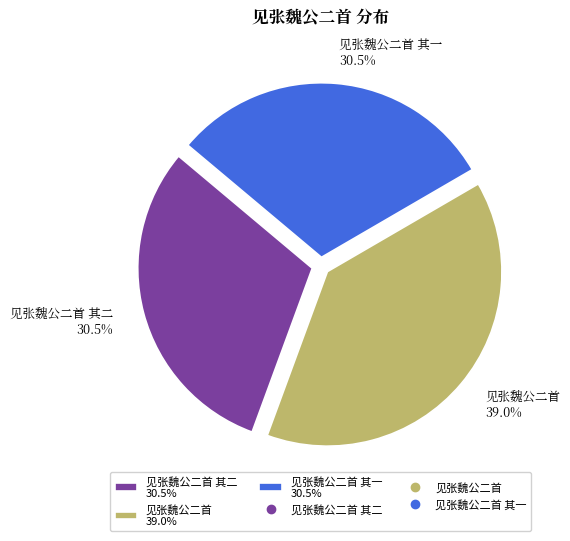

Does 见张魏公二首 其二 30.5% represent more than half of the total?

No